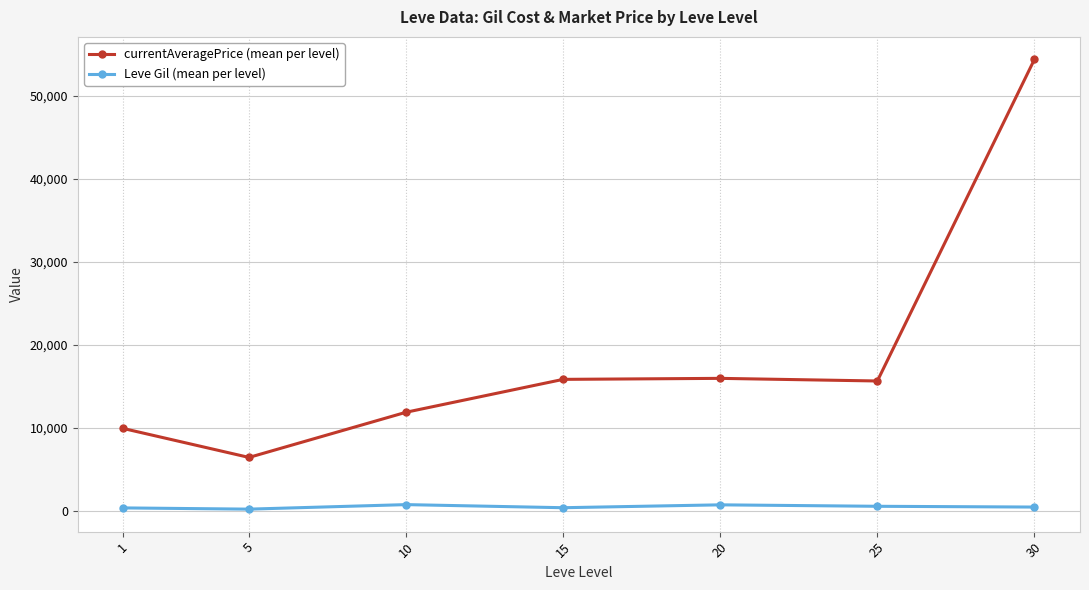

What is the average value of the currentAveragePrice (mean per level) series?

18569.7